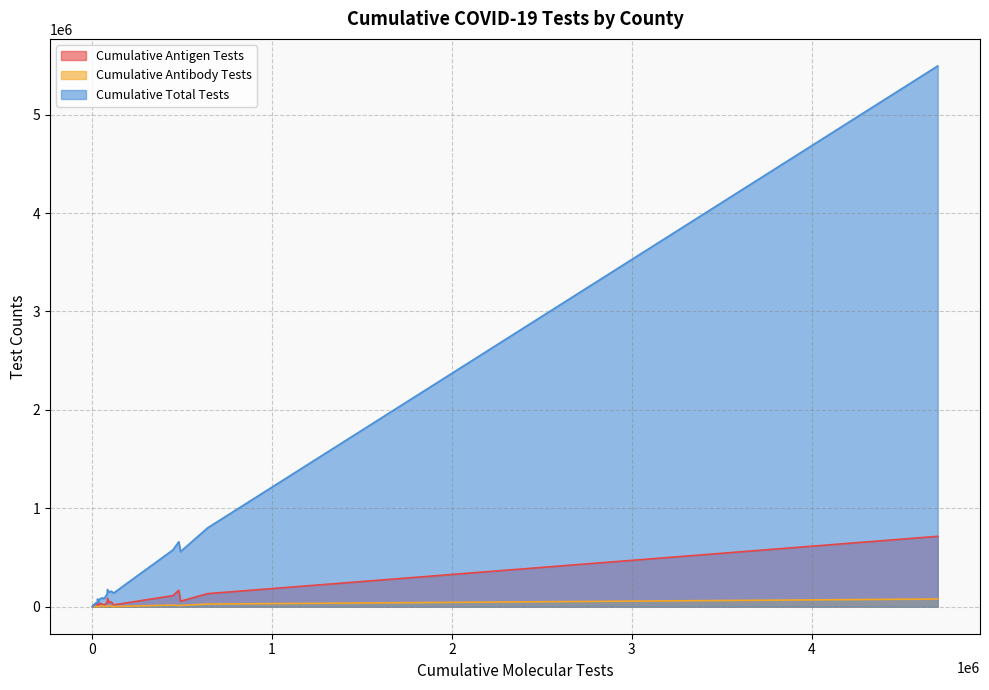

True or false: Cumulative Antigen Tests and Cumulative Total Tests intersect in this chart.

False